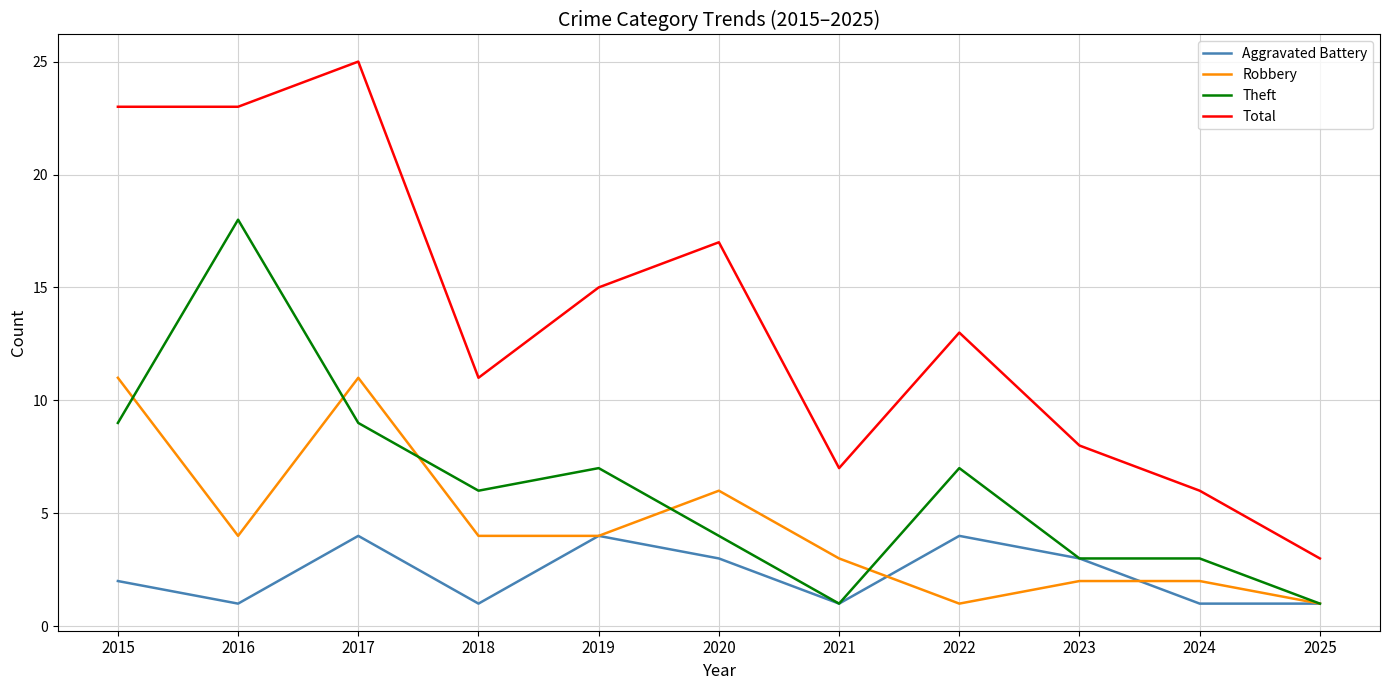

What is the maximum value for Total?

25